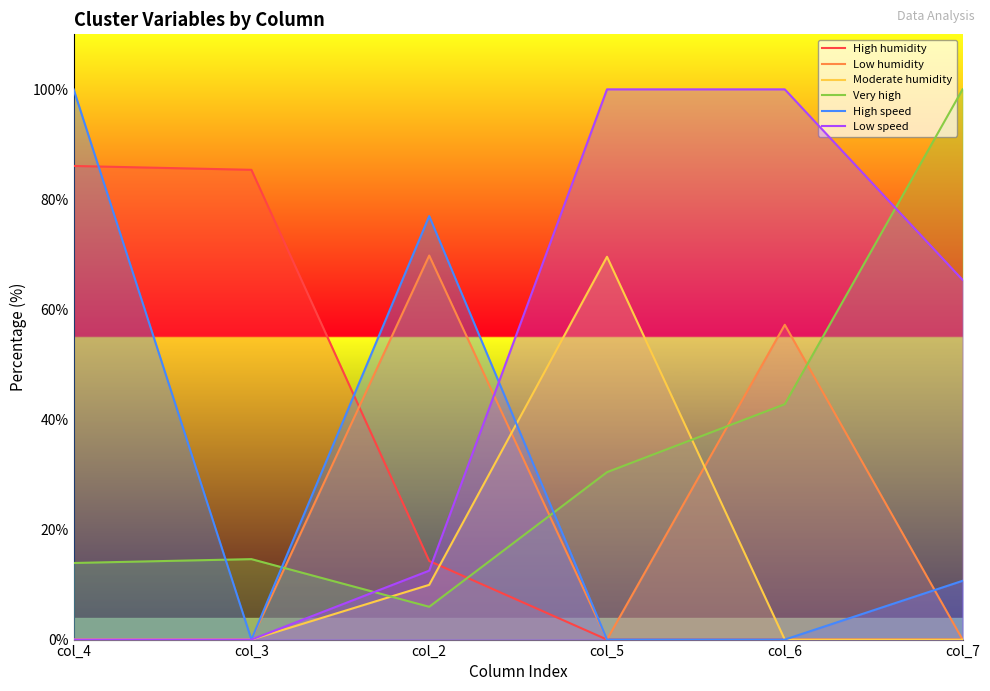

How many intersections are there between Moderate humidity and Very high?

2